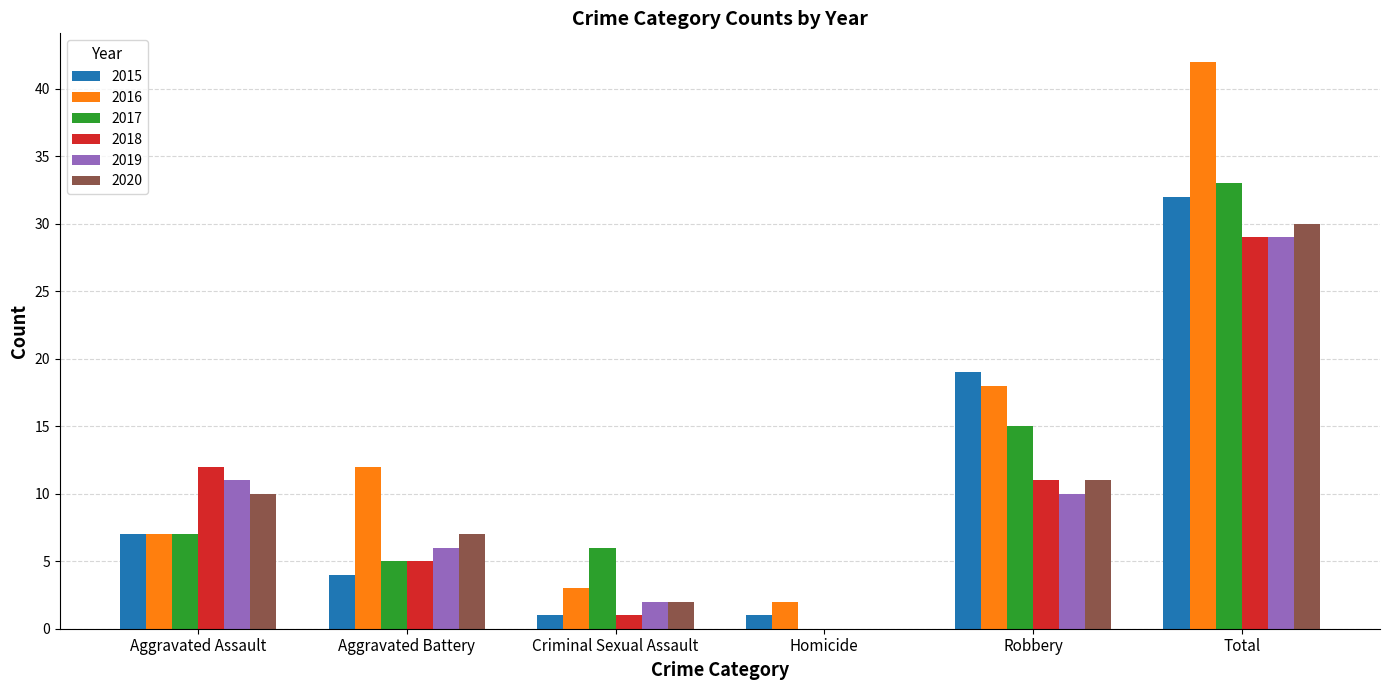

Reading right to left, transcribe all the data shown in this chart.

2015: Total=32	Robbery=19	Homicide=1	Criminal Sexual Assault=1	Aggravated Battery=4	Aggravated Assault=7
2016: Total=42	Robbery=18	Homicide=2	Criminal Sexual Assault=3	Aggravated Battery=12	Aggravated Assault=7
2017: Total=33	Robbery=15	Homicide=0	Criminal Sexual Assault=6	Aggravated Battery=5	Aggravated Assault=7
2018: Total=29	Robbery=11	Homicide=0	Criminal Sexual Assault=1	Aggravated Battery=5	Aggravated Assault=12
2019: Total=29	Robbery=10	Homicide=0	Criminal Sexual Assault=2	Aggravated Battery=6	Aggravated Assault=11
2020: Total=30	Robbery=11	Homicide=0	Criminal Sexual Assault=2	Aggravated Battery=7	Aggravated Assault=10